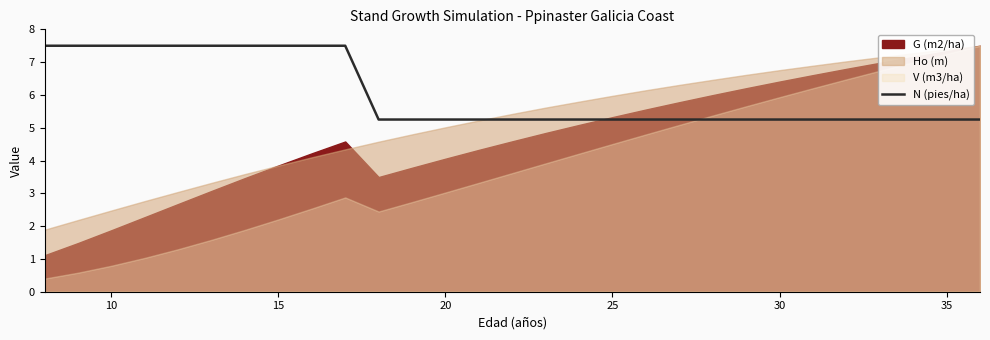

Is it true that N (pies/ha) equals 7.5 at 15?

True